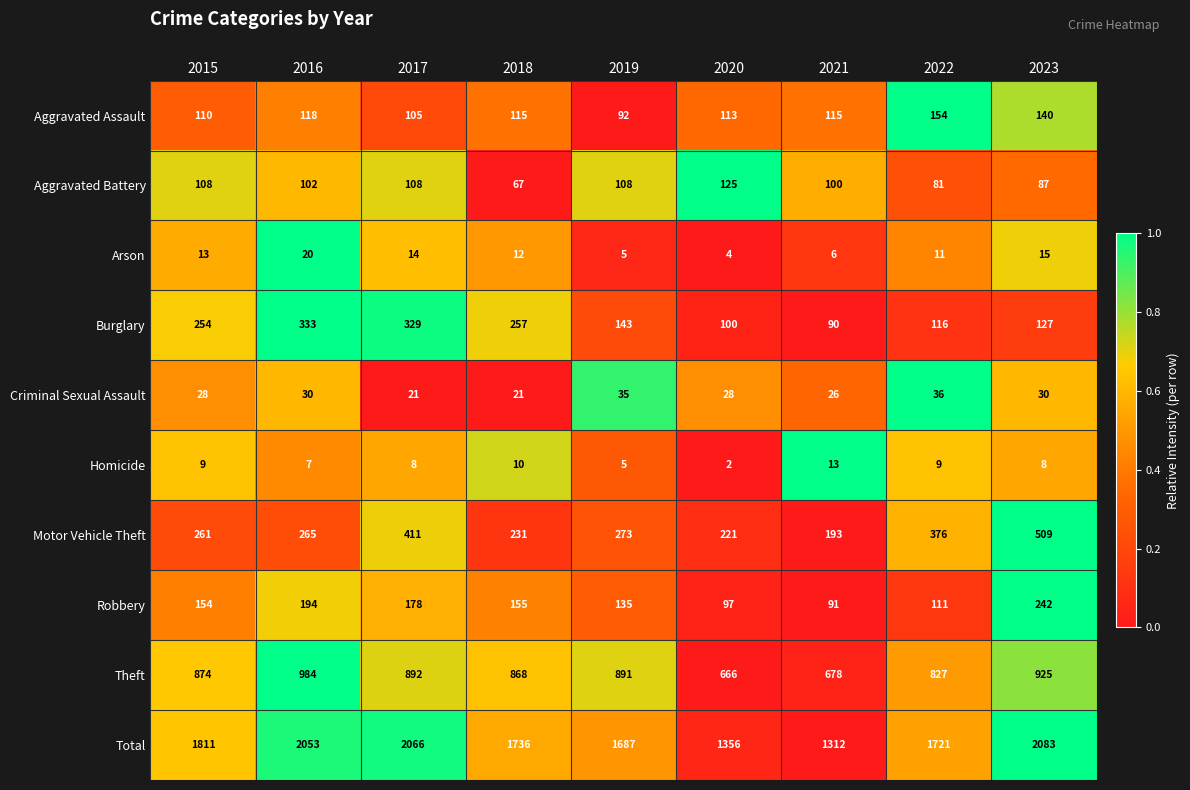

What is the difference between the highest and lowest values at 2020?

1354